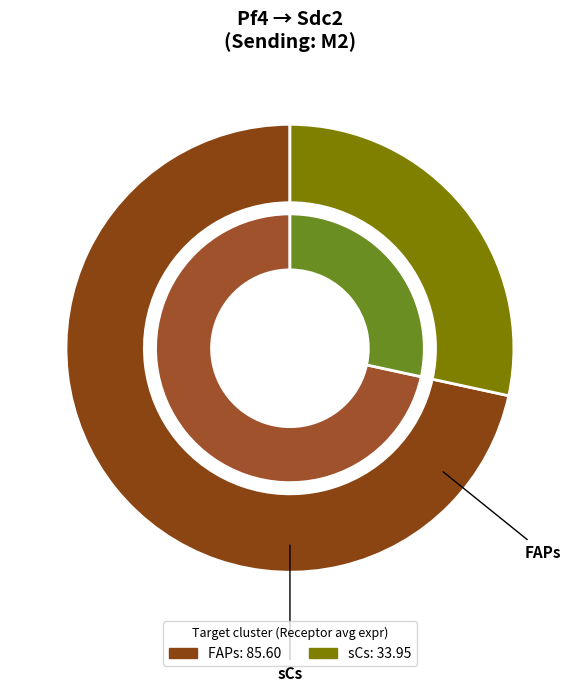

Does FAPs represent more than half of the total?

Yes